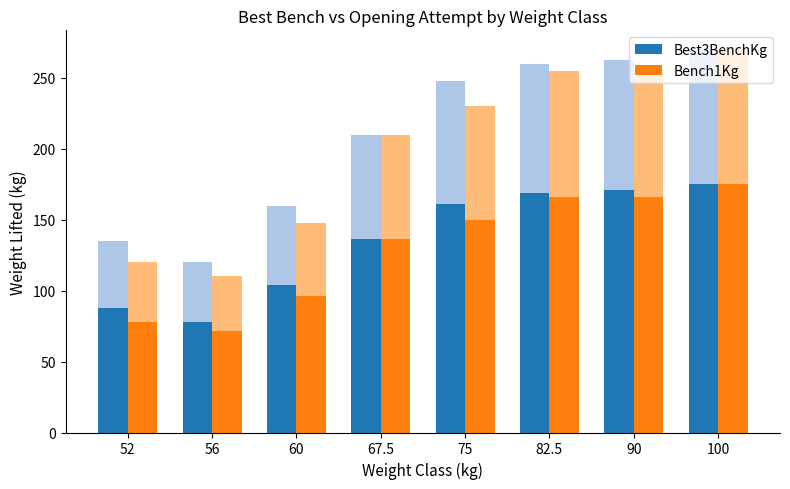

Is it true that Best3BenchKg equals 156.0 at 60?

False